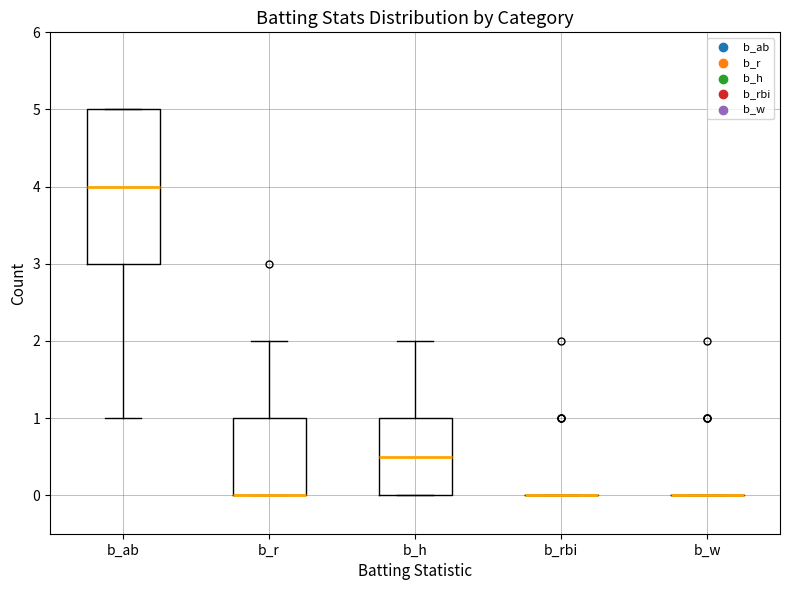

Reading left to right, transcribe this box plot: for each box, give where its median line is, the range the box spans, and where its two whiskers end, as read against the y-axis. The values are not printed on the chart, so give them approximately, as read against the axis.

b_ab: median 4.0, box 3.0 to 5.0, whiskers 1.0 to 5.0
b_r: median 0.0 (drawn on the box's lower edge), box 0.0 to 1.0, whiskers 0.0 to 2.0
b_h: median 0.5, box 0.0 to 1.0, whiskers 0.0 to 2.0
b_rbi: box collapsed to a line at 0.0, whiskers 0.0 to 0.0
b_w: box collapsed to a line at 0.0, whiskers 0.0 to 0.0